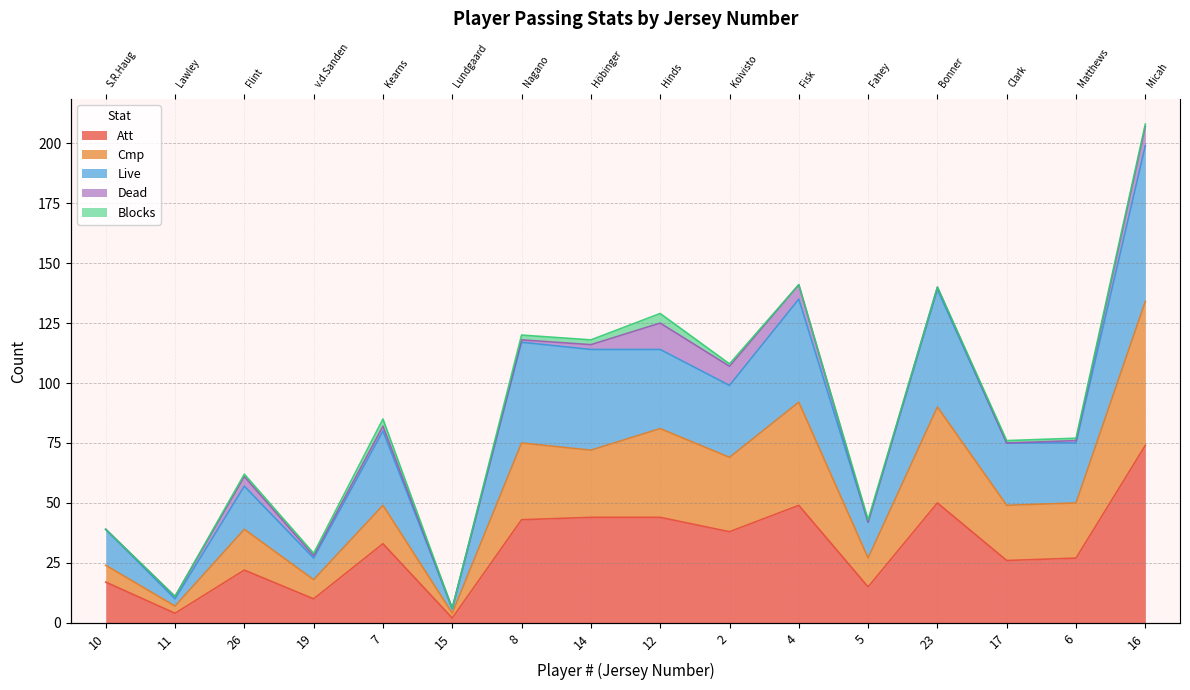

Where is the first local minimum for Cmp?

11